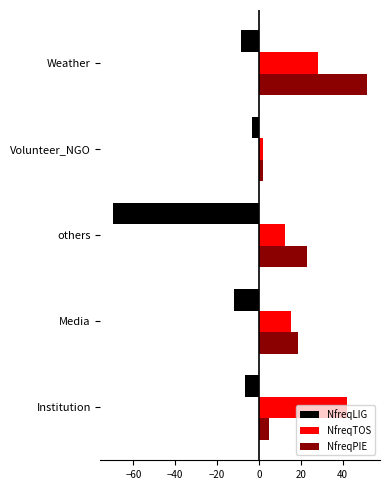

What is the sum of all NfreqTOS values?

100.0